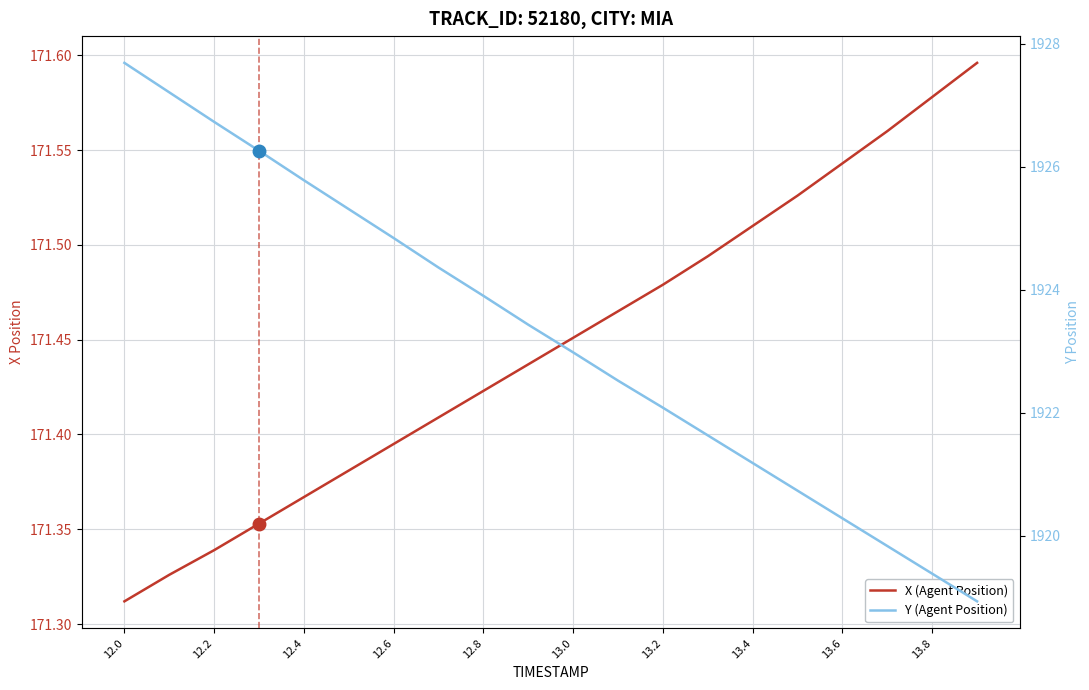

What is the maximum value shown in the chart?

1927.7